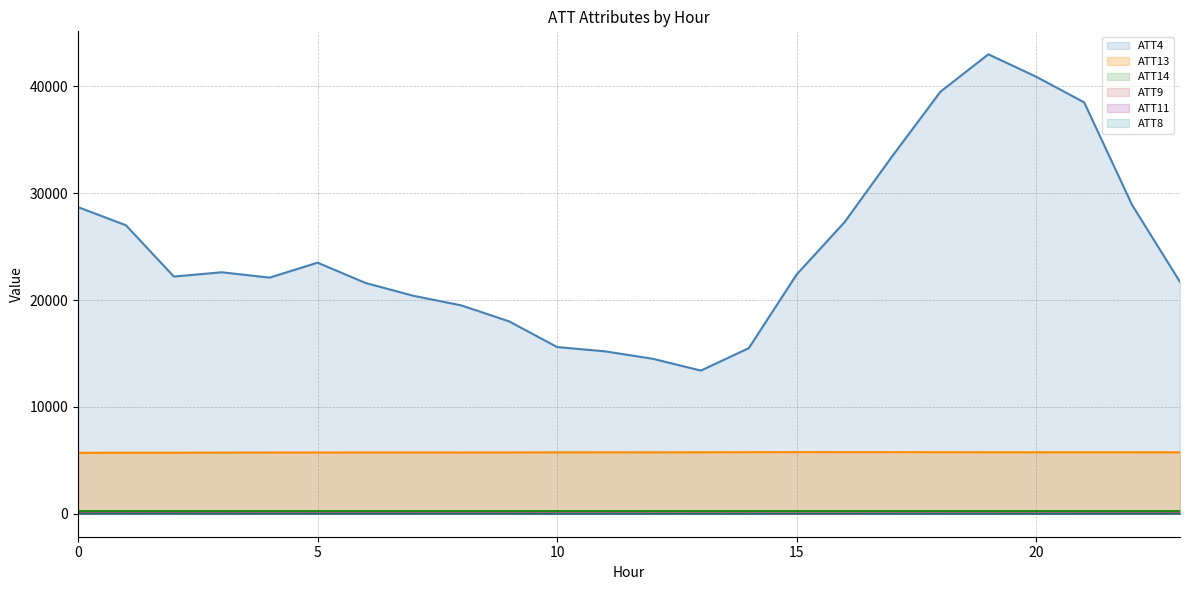

In ATT13, how many points are higher than both neighbors (excluding endpoints)?

5